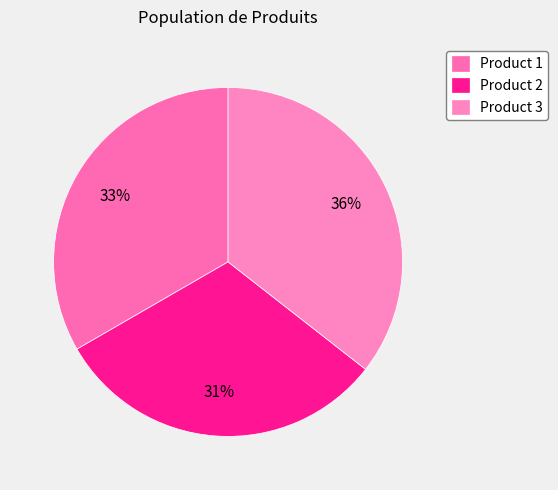

What is the largest slice in the pie chart?

Product 3